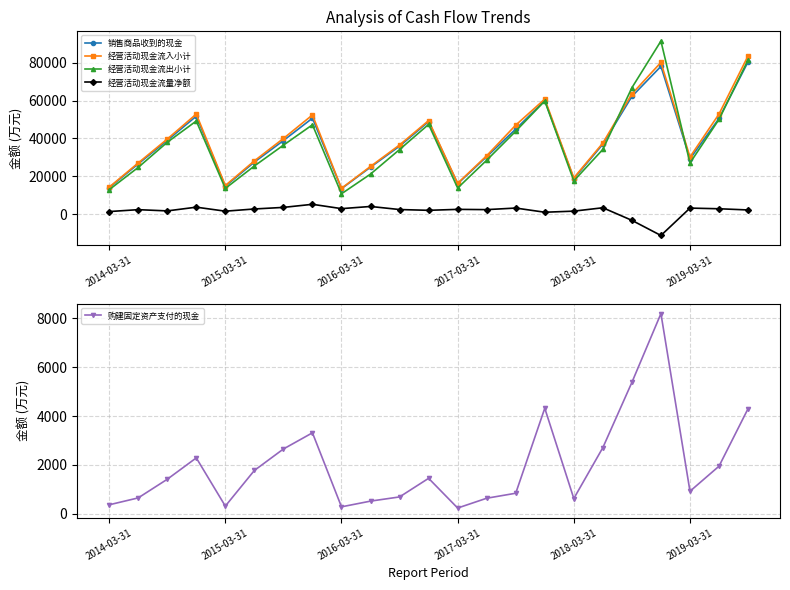

What is the maximum value for 经营活动现金流入小计?

83721